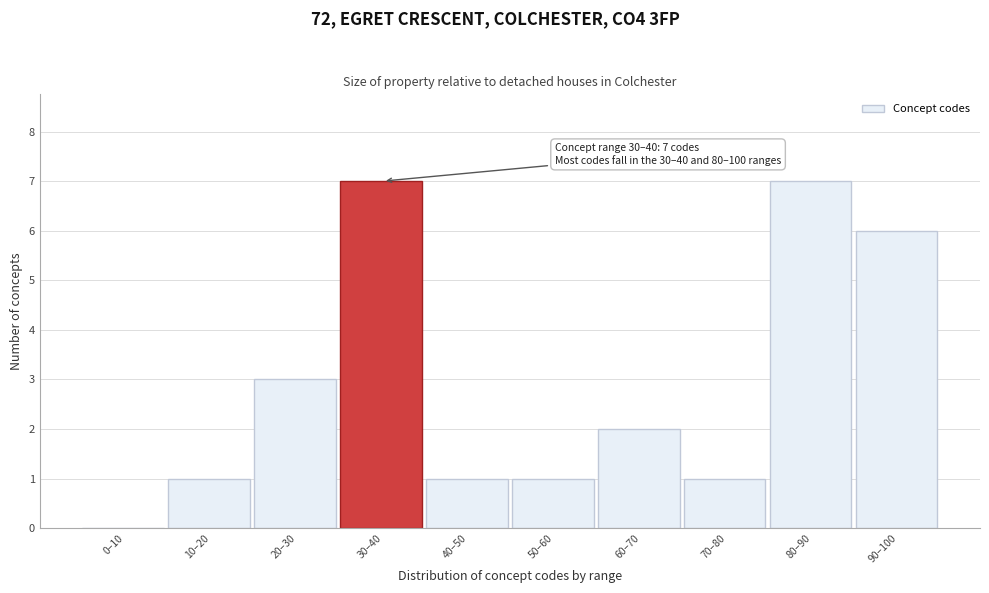

Reading left to right, transcribe all the data shown in this chart.

0–10=0	10–20=1	20–30=3	30–40=7	40–50=1	50–60=1	60–70=2	70–80=1	80–90=7	90–100=6